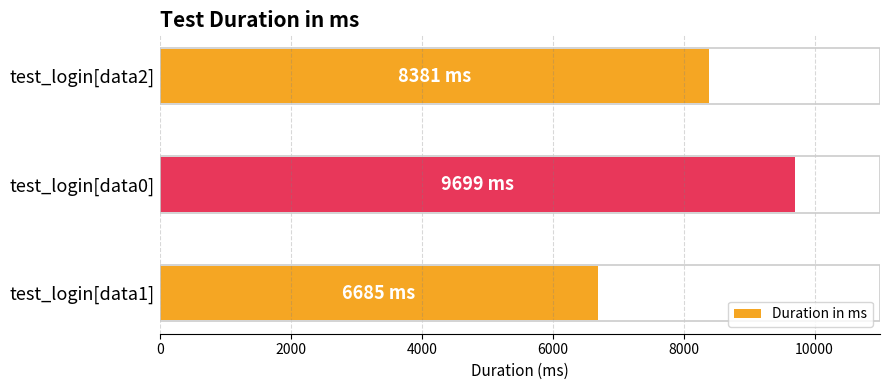

Reading bottom to top, extract all data points from this chart.

6685	9699	8381